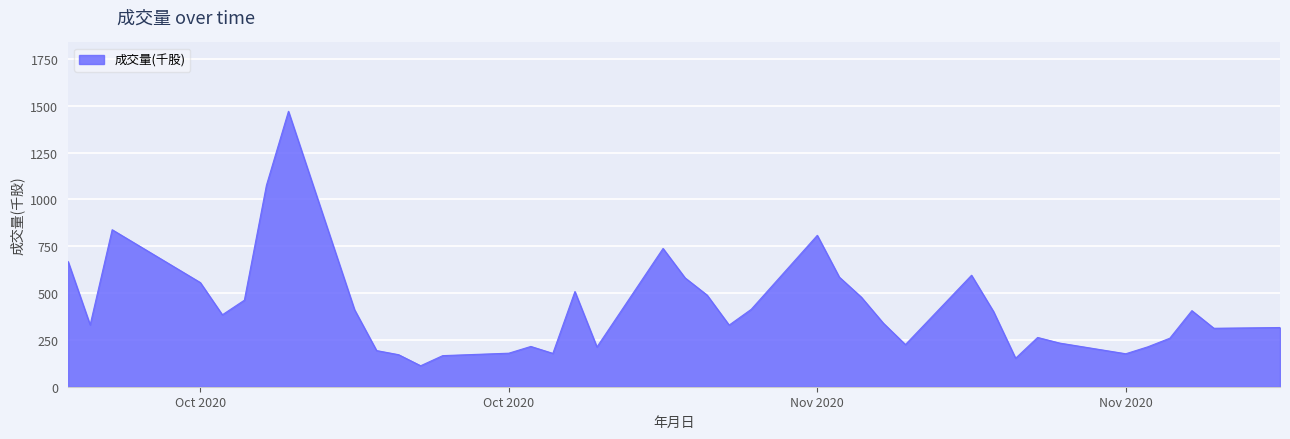

How many lines are shown in the chart?

1